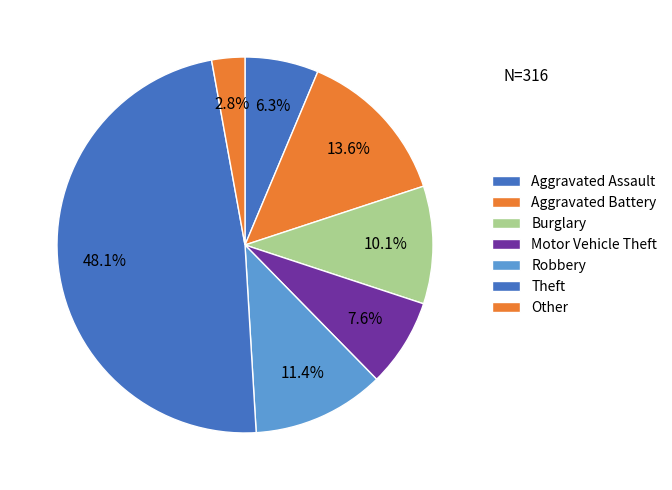

How many segments does this pie chart have?

7